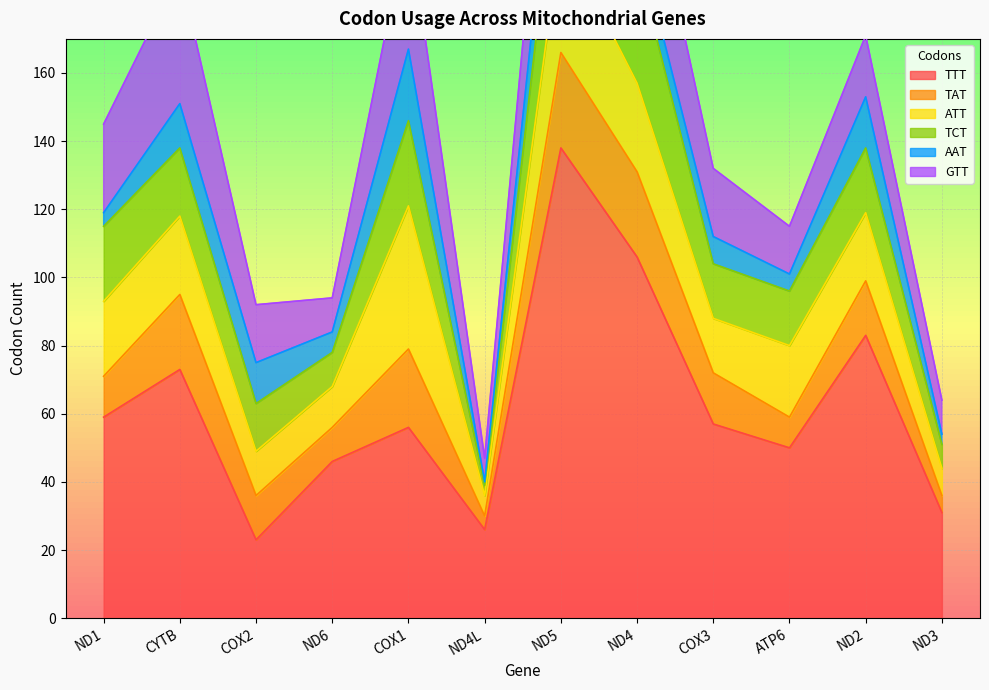

True or false: GTT and TTT intersect in this chart.

False